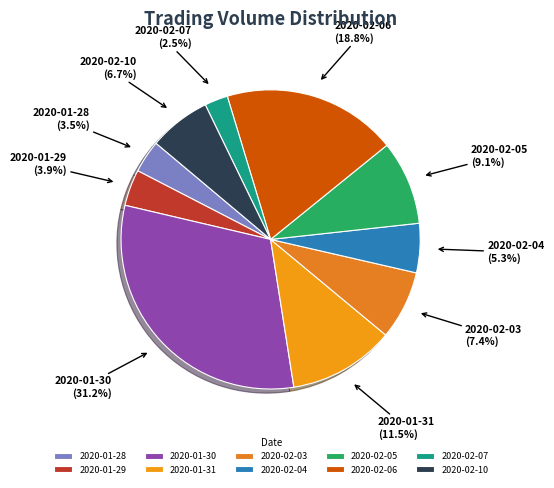

Count the number of slices in the pie.

10